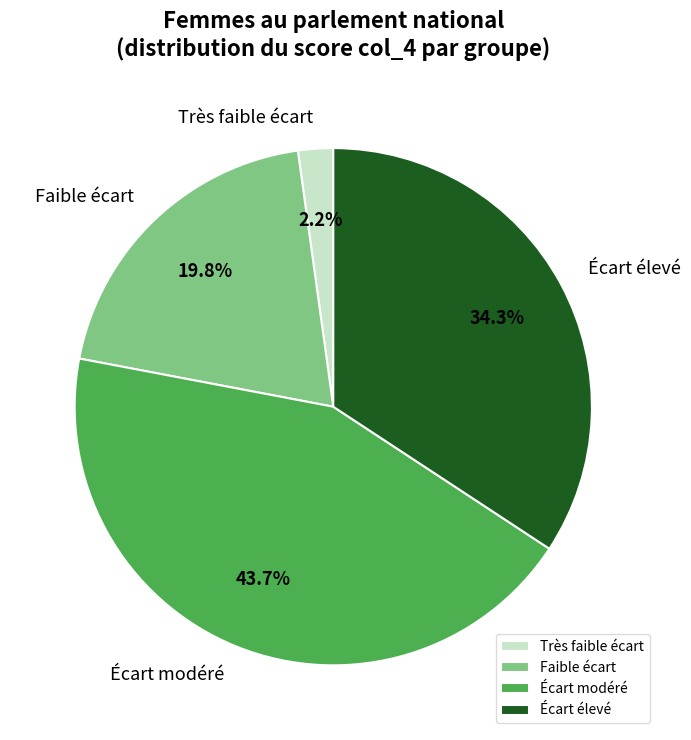

Which category has the smallest portion of the pie?

Très faible écart